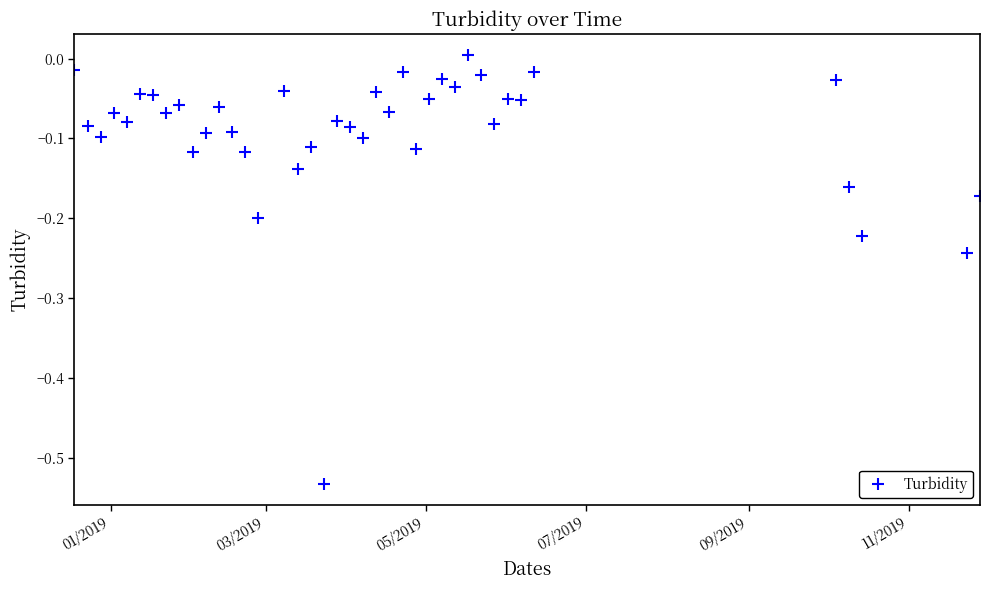

How many data points does each series have?

40